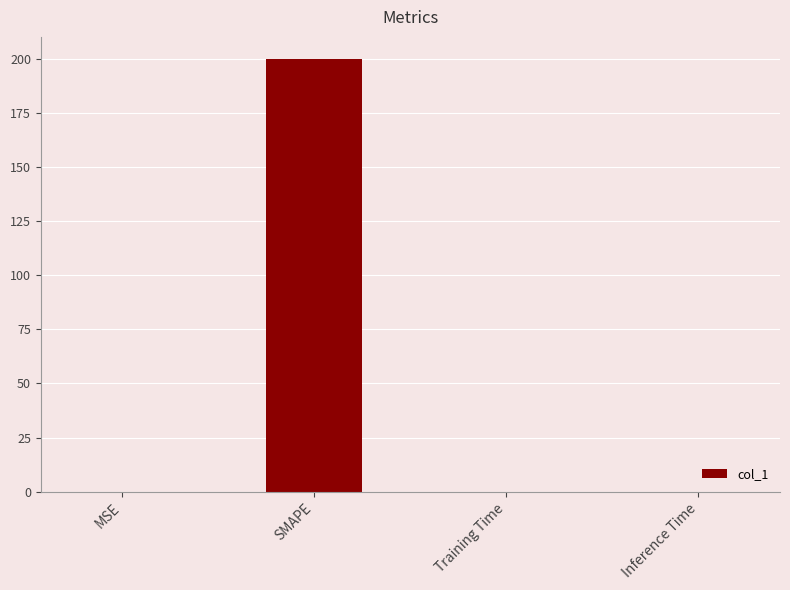

At which category does the chart reach its peak across all series?

SMAPE